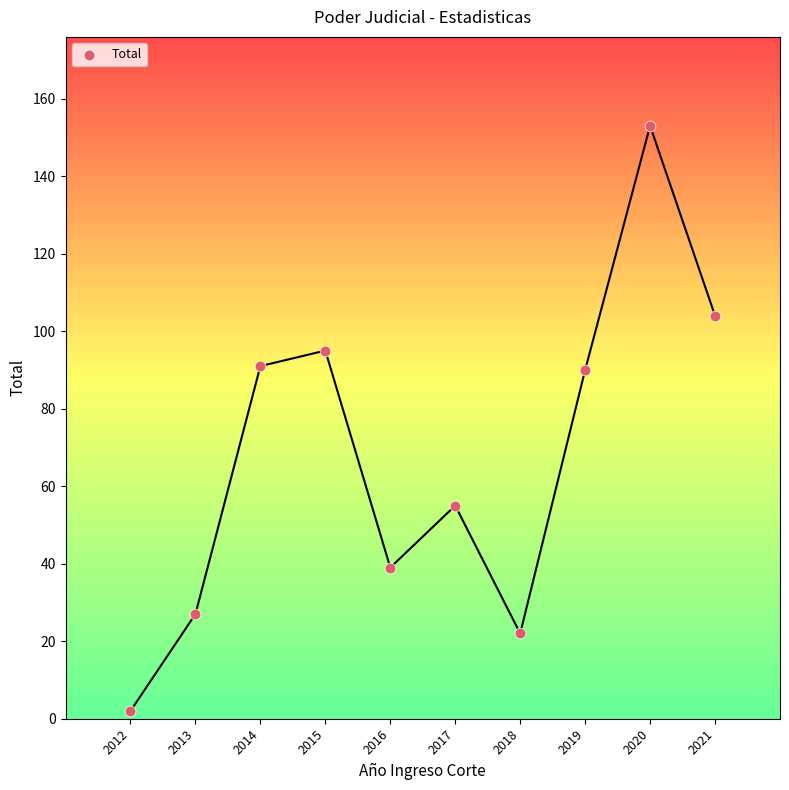

What is the average Y value?

68